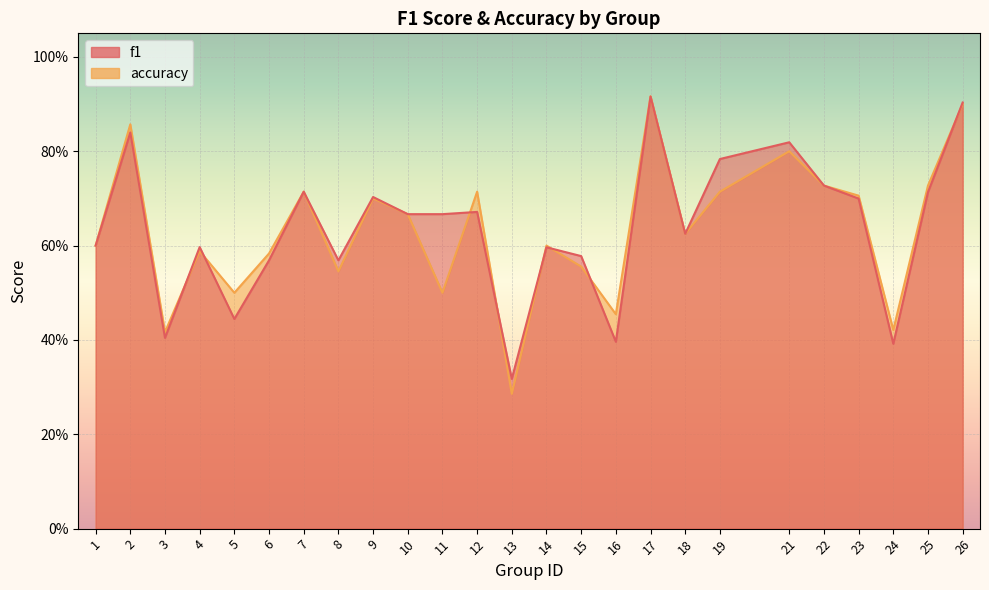

The value of accuracy at 17 is 0.9. True or false?

True